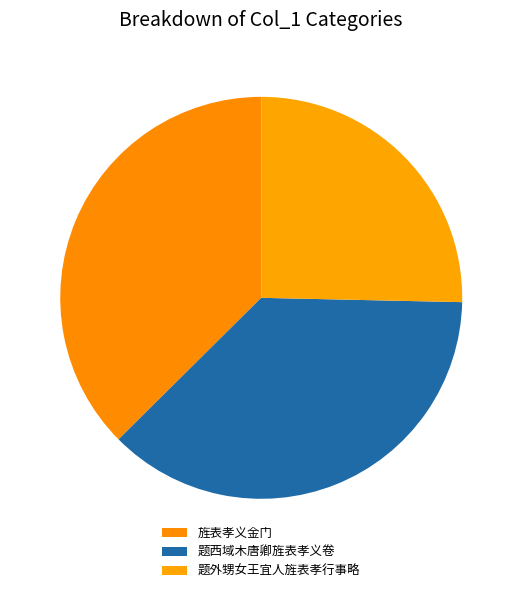

Count the number of slices in the pie.

3